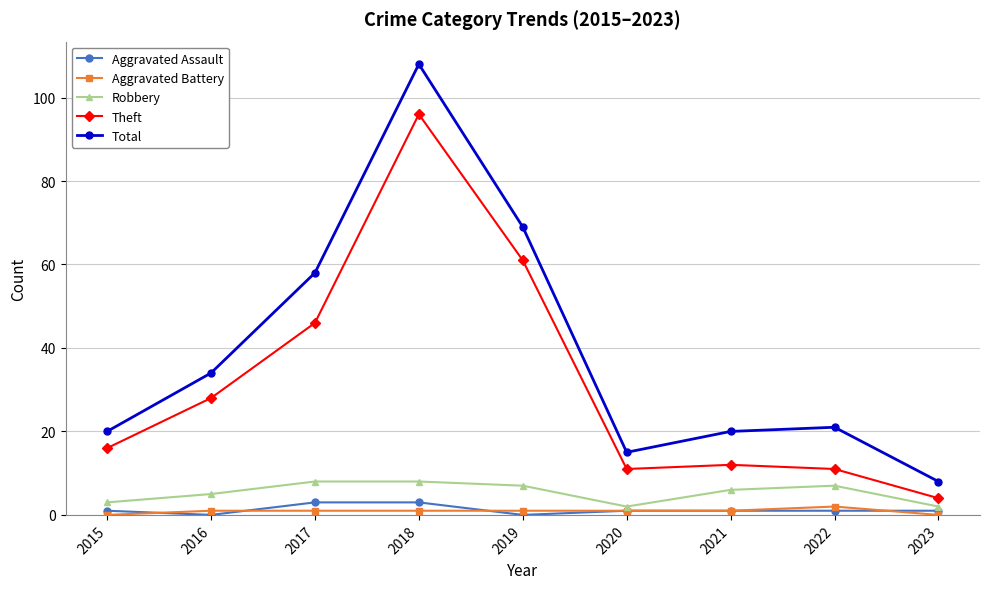

How many values in the Aggravated Battery series are below 1?

2